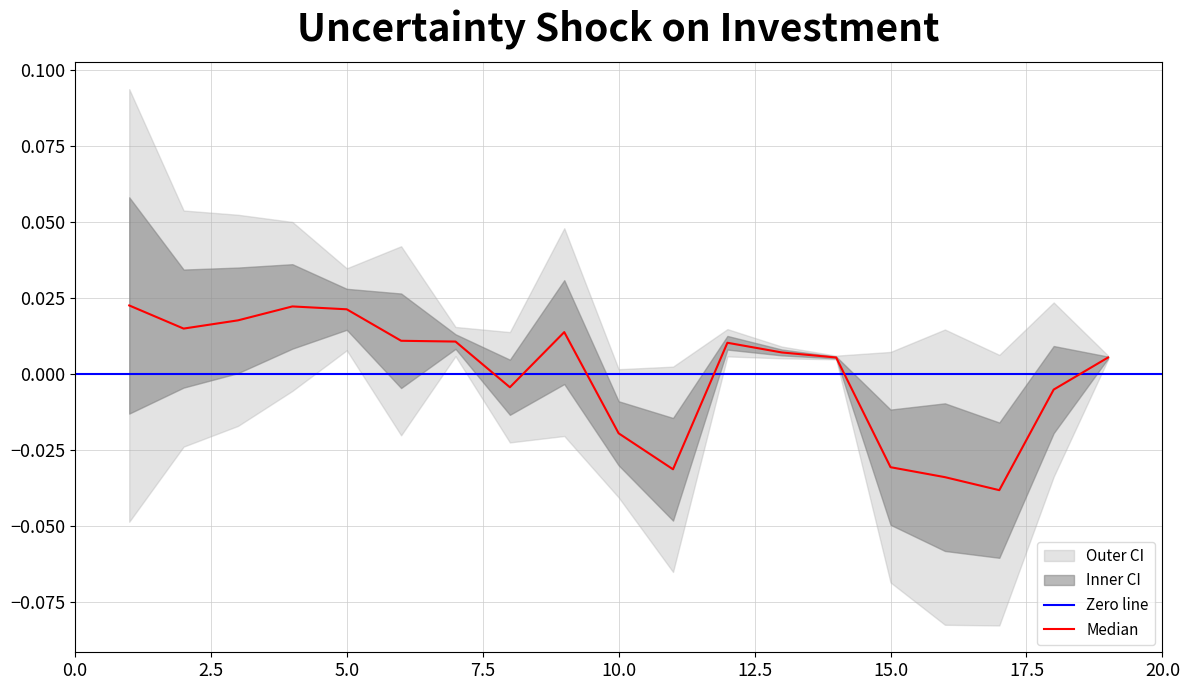

How many values are below 0?

7